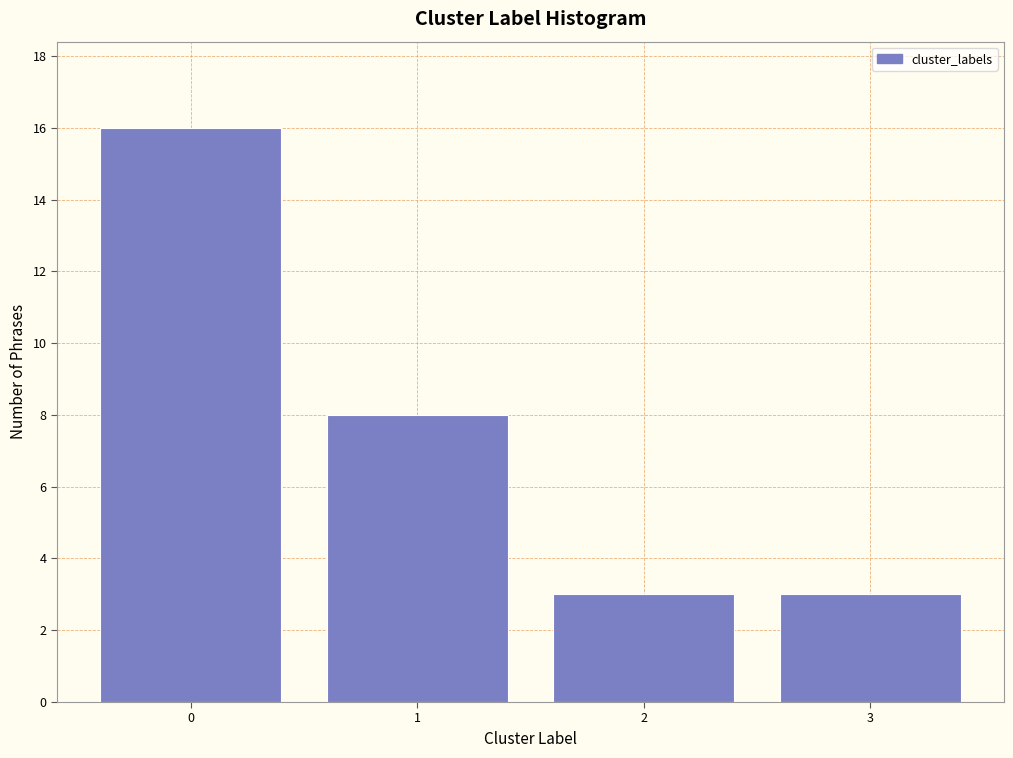

Reading right to left, list all the values displayed in this chart.

3=3	2=3	1=8	0=16